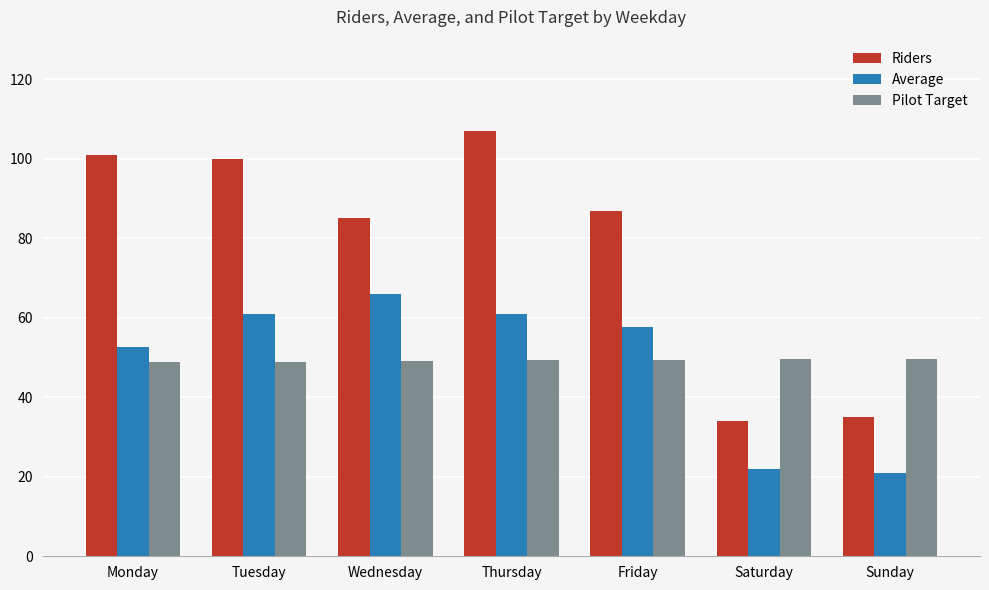

How many groups of bars are there?

7